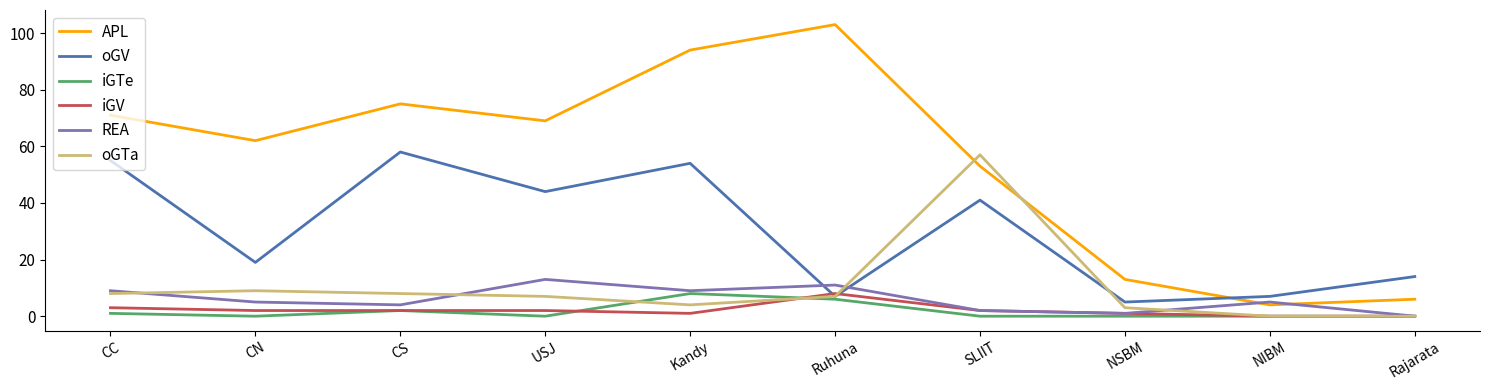

What are all the series names shown in the legend?

APL, oGV, iGTe, iGV, REA, oGTa